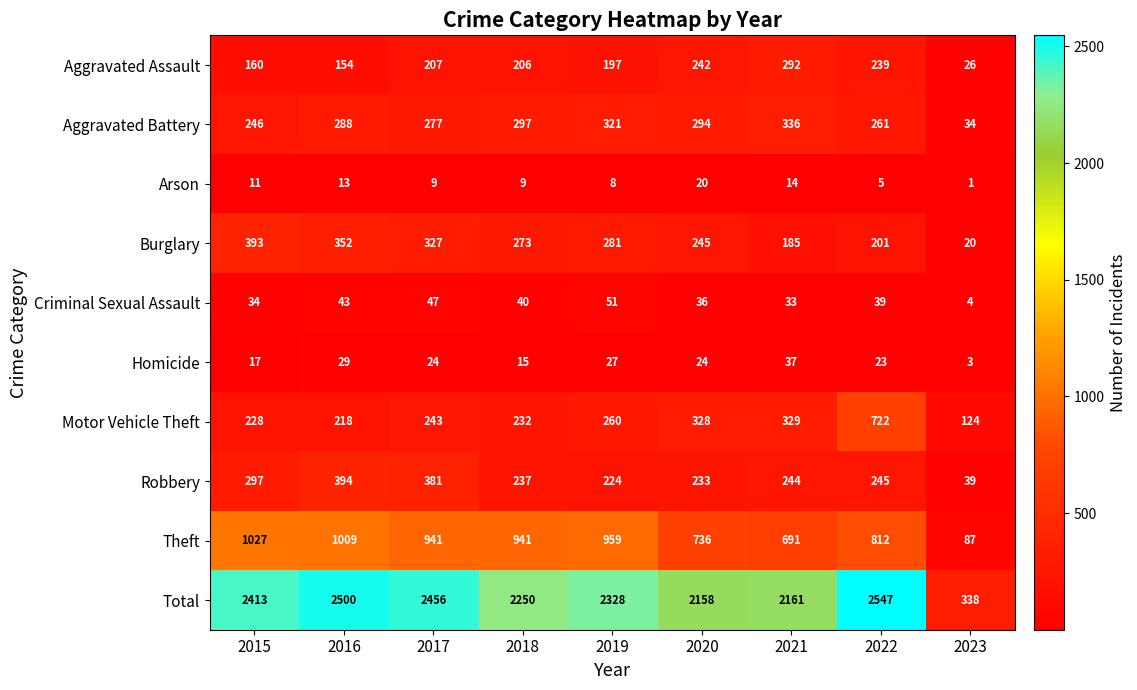

Where does the Criminal Sexual Assault series first go above 39?

2016